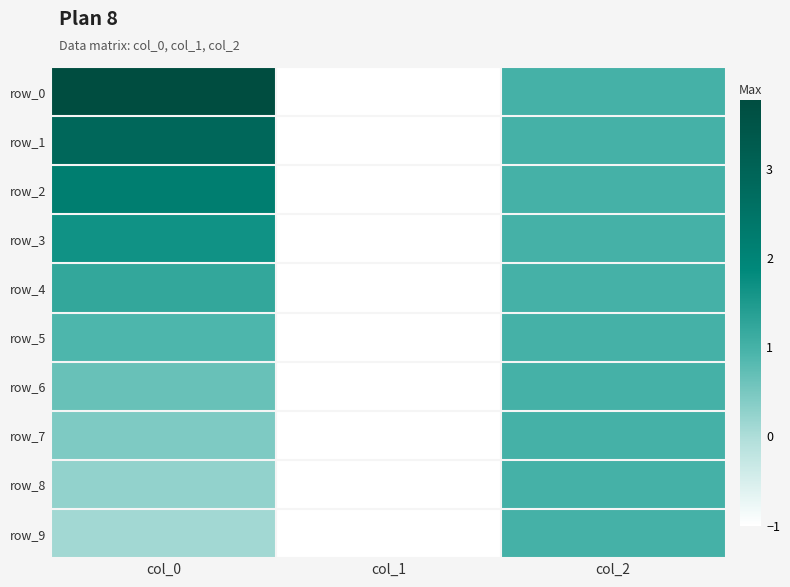

At which category does the chart reach its peak across all series?

col_0